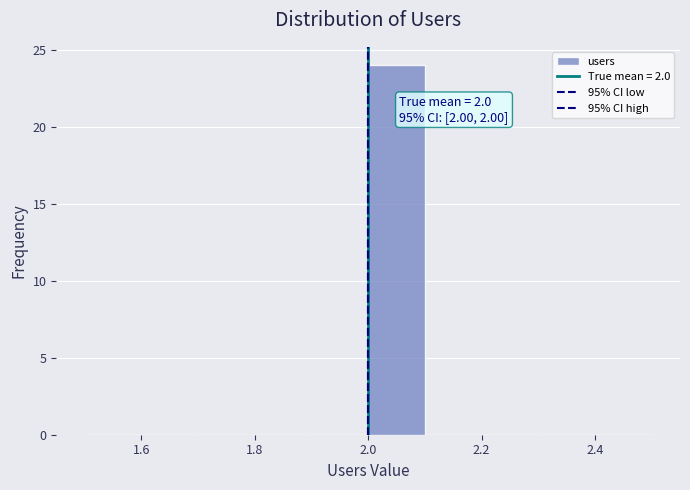

Over which range of the x-axis is the bar tallest?

2.0 to 2.1